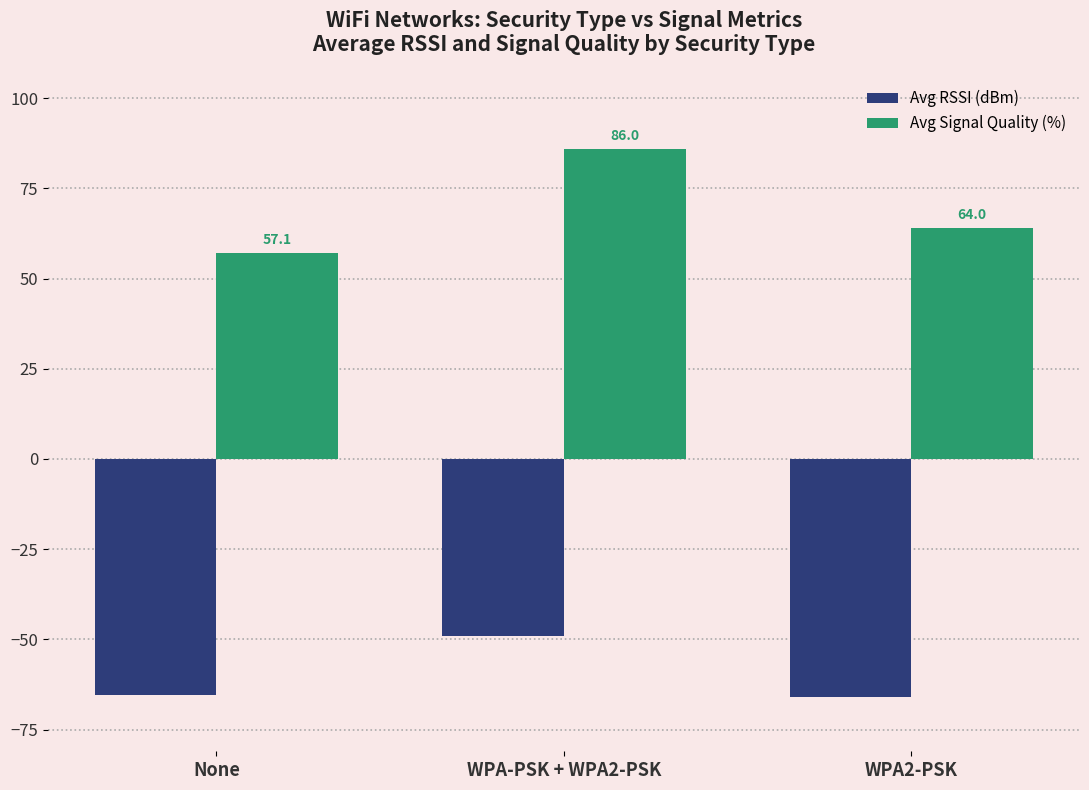

At which category is the sum across all series the highest?

WPA-PSK + WPA2-PSK